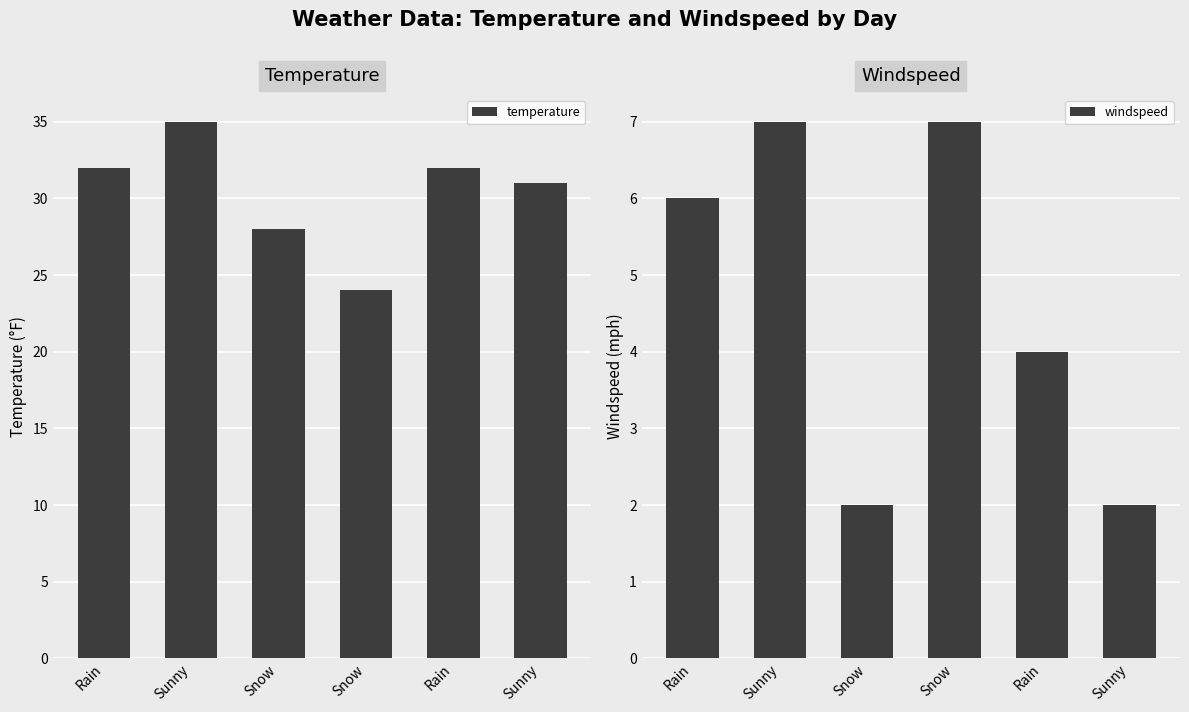

At how many categories does at least one series exceed 10?

6